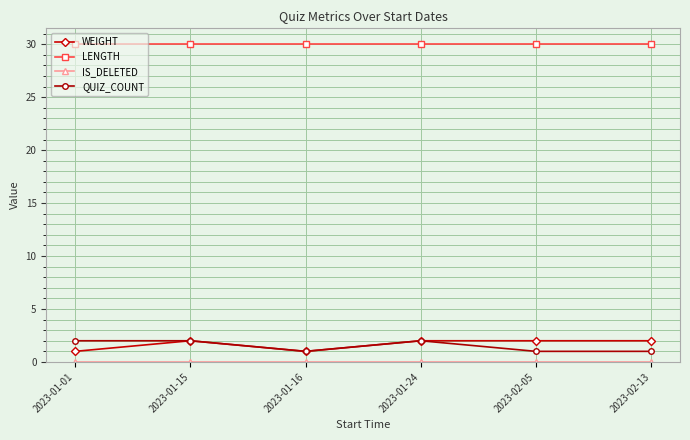

What is the highest value of the WEIGHT series?

2